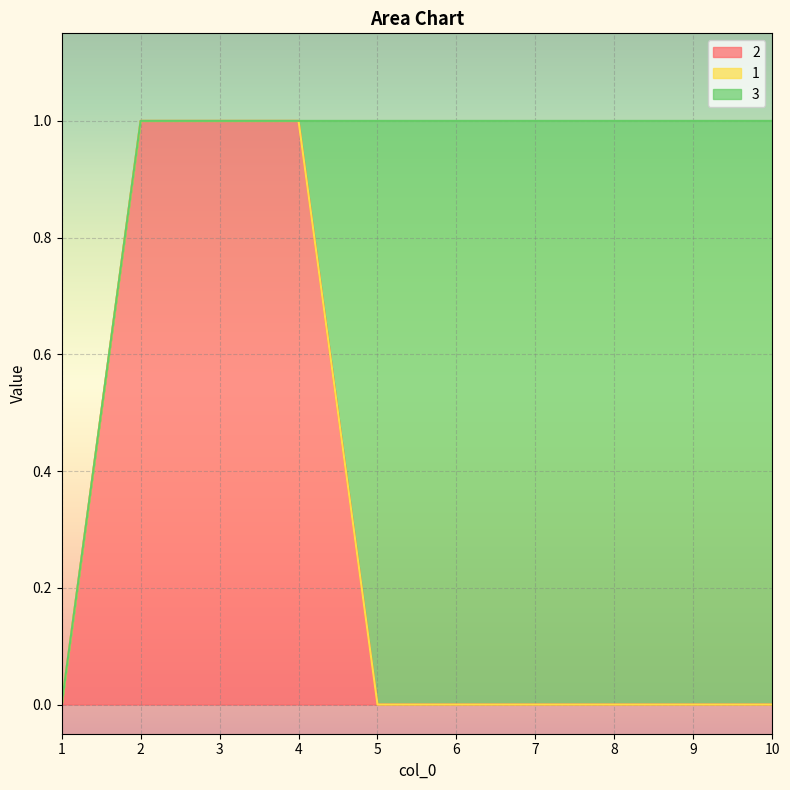

What are all the series names shown in the legend?

2, 1, 3